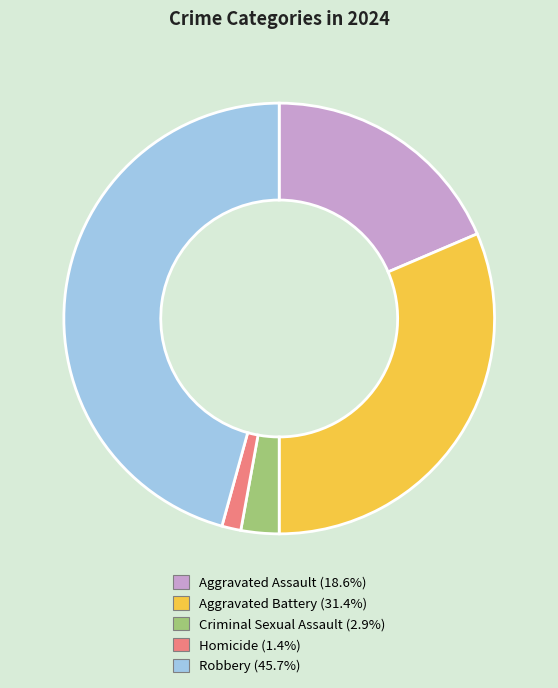

Is it true that Homicide is 10% of the pie?

False